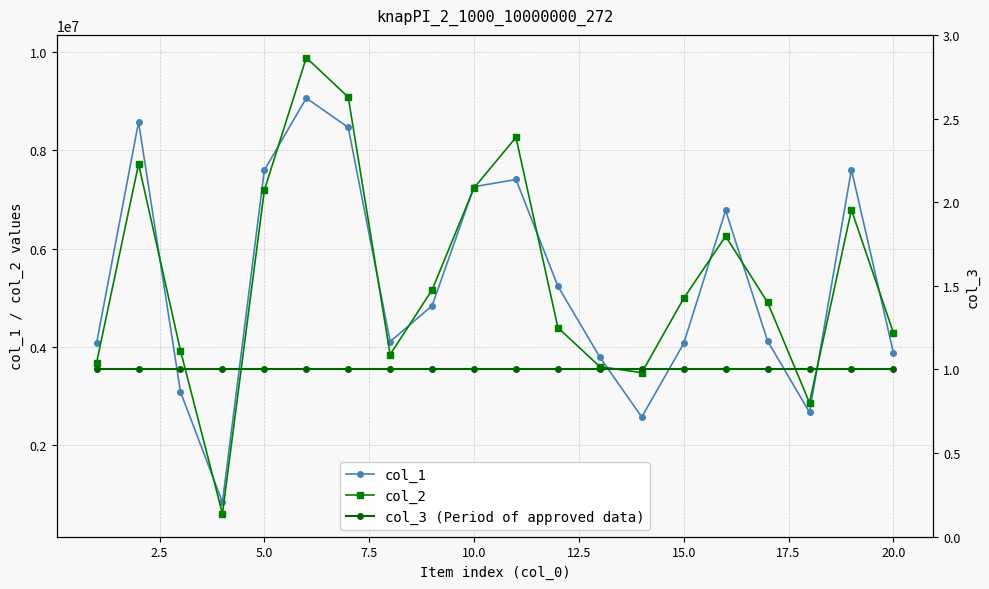

What is the highest value of the col_2 series?

9888792